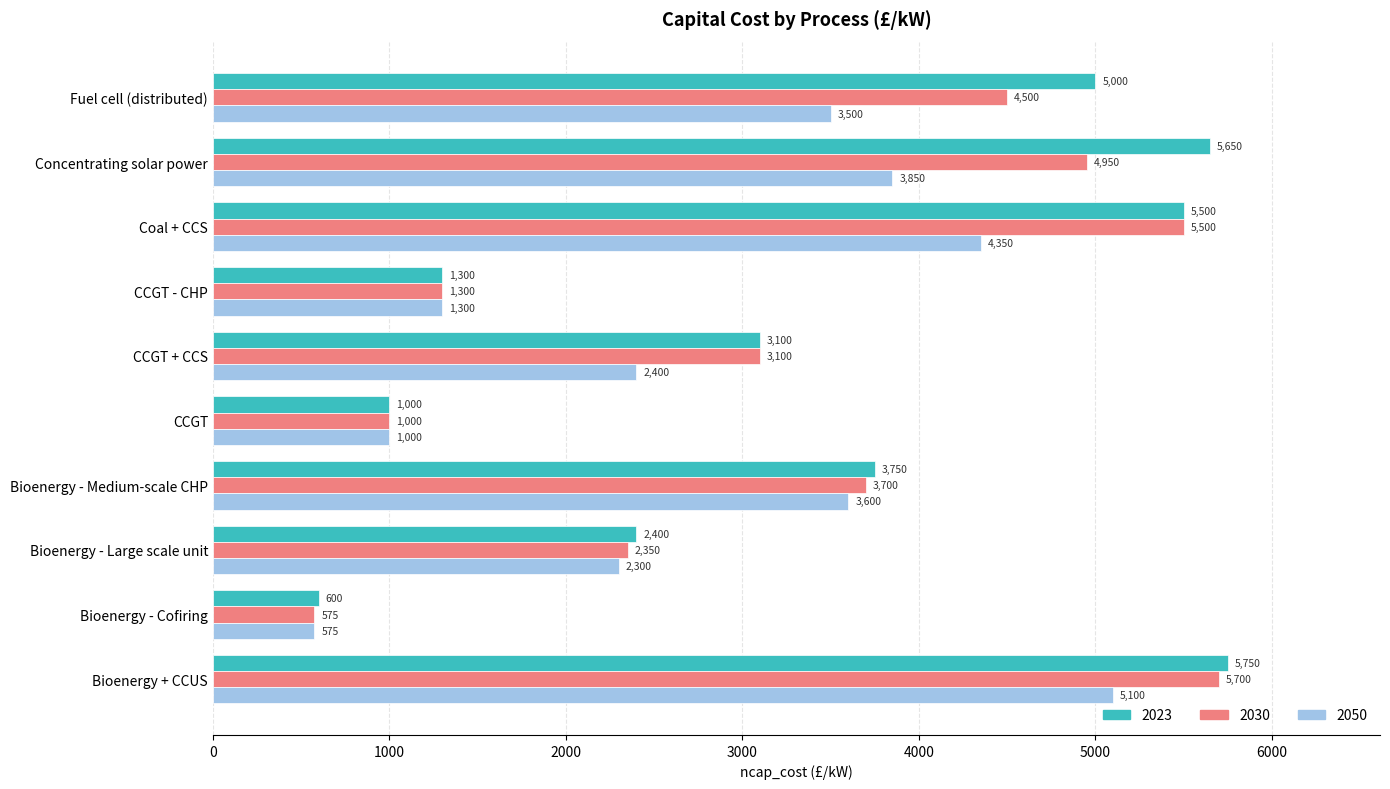

What are all the series names shown in the legend?

2023, 2030, 2050